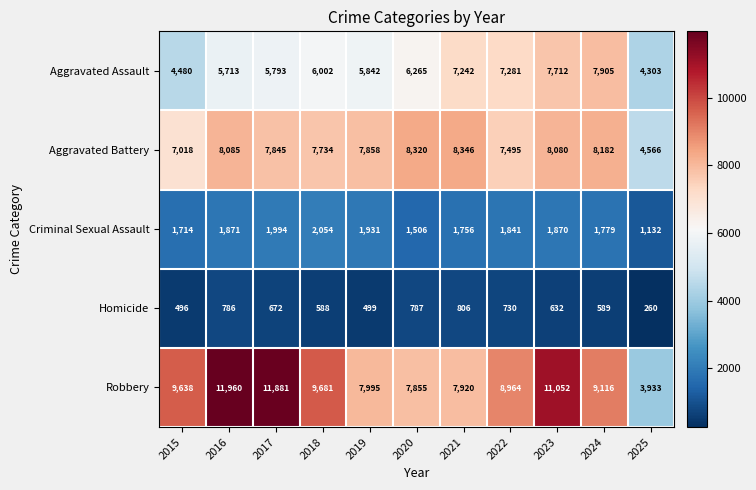

What is the difference between the maximum and minimum values in the Robbery series?

8027